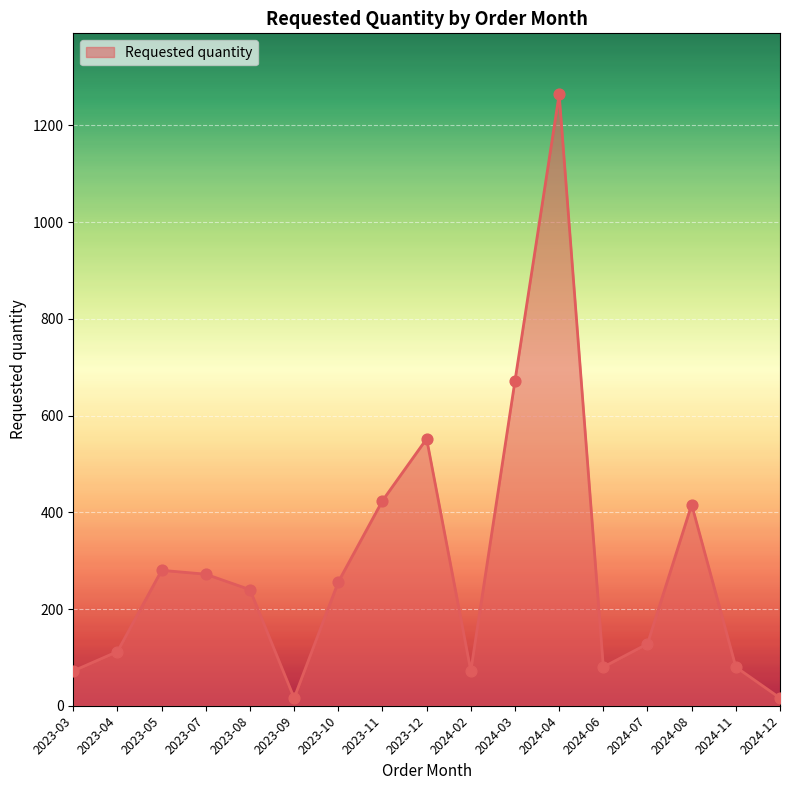

Between 2024-11 and 2023-05, which is larger?

2023-05